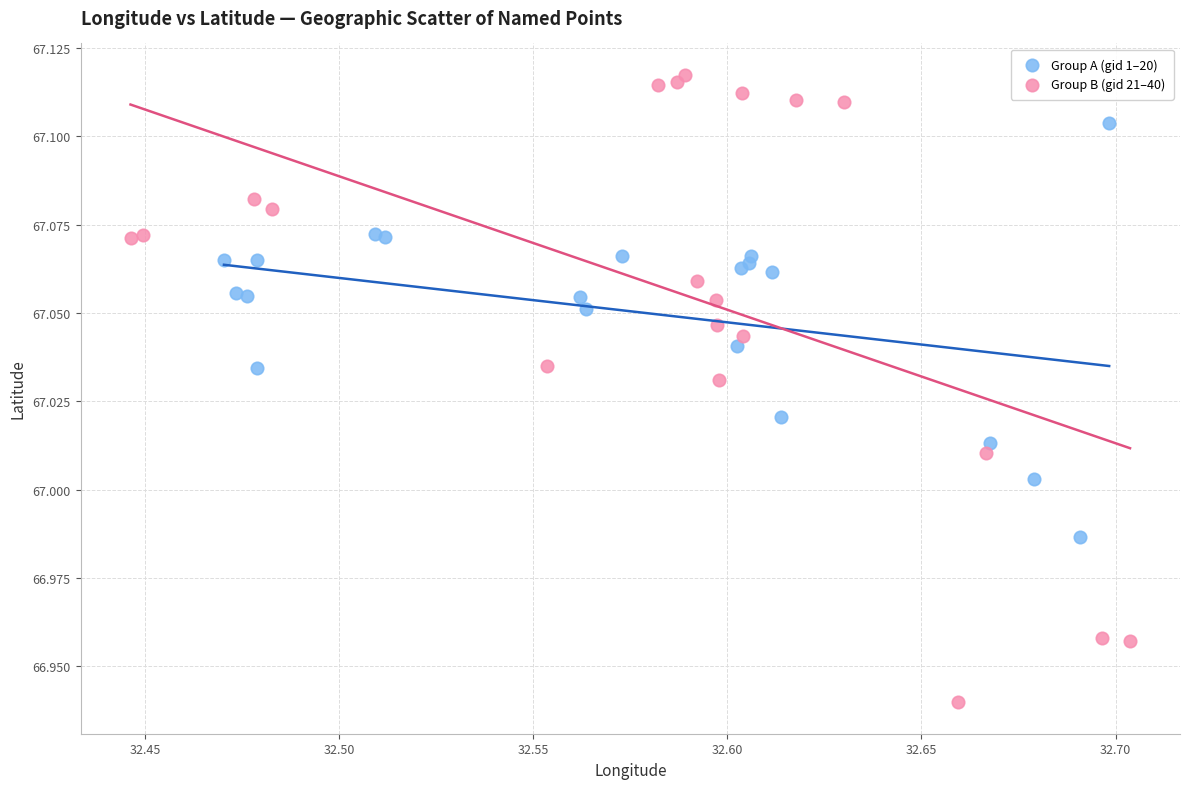

What are all the series names shown in the legend?

Group A (gid 1–20), Group B (gid 21–40)